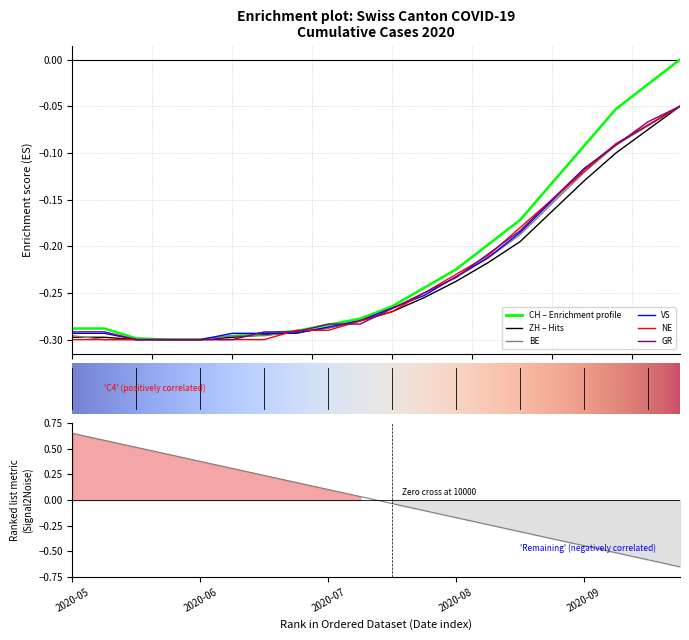

Is it true that BE equals -0.0 at 2020-09-27?

False